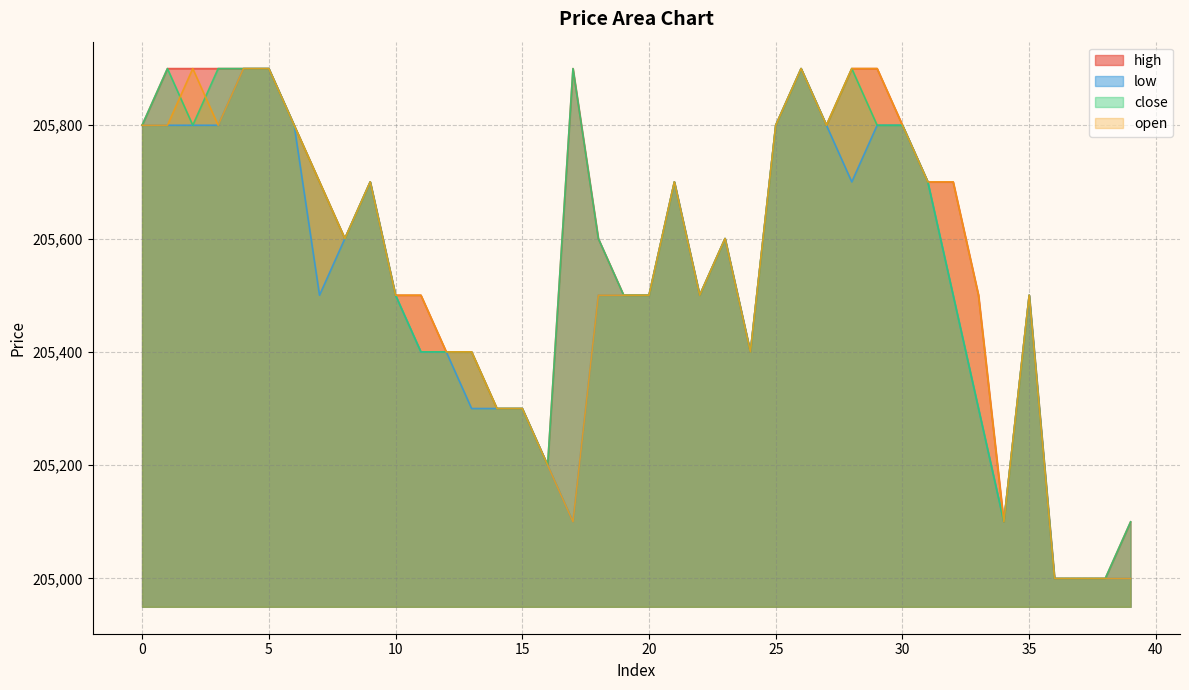

True or false: open and low intersect in this chart.

False